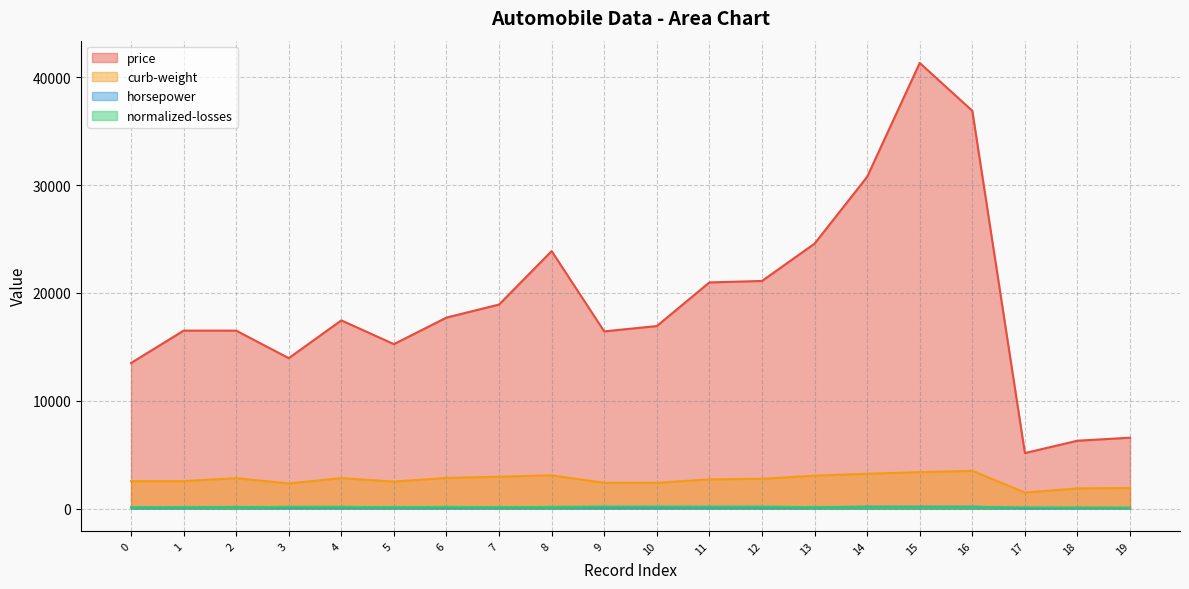

Does the chart have visible grid lines?

Yes